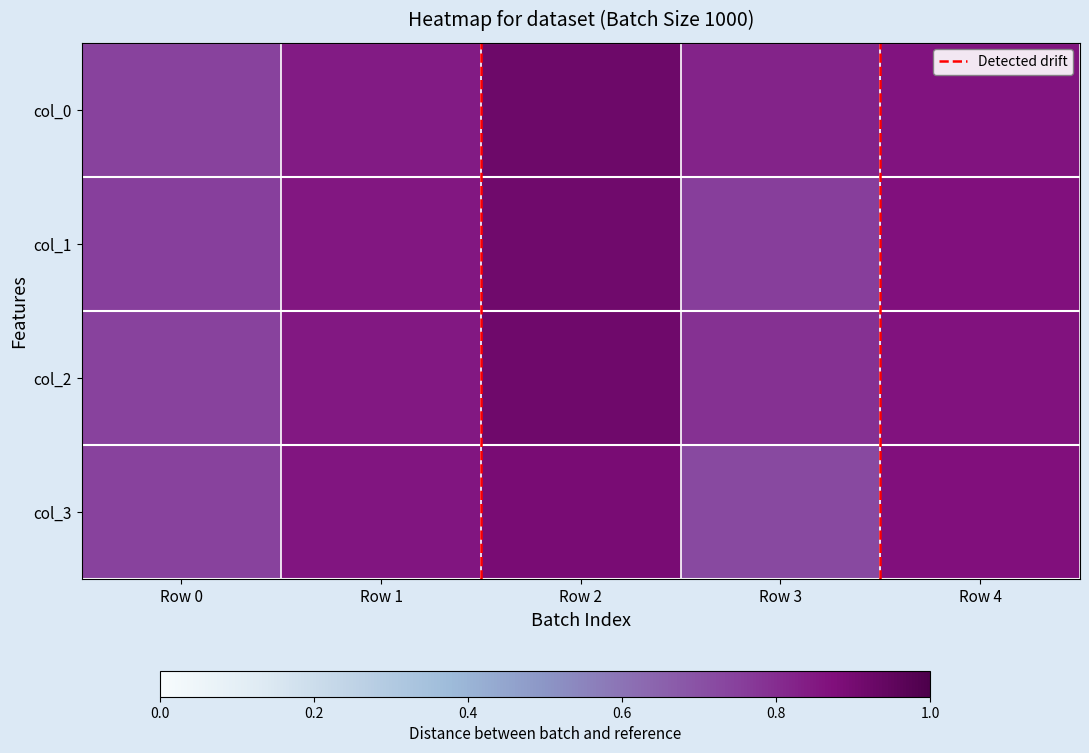

What is the greatest value displayed?

0.9